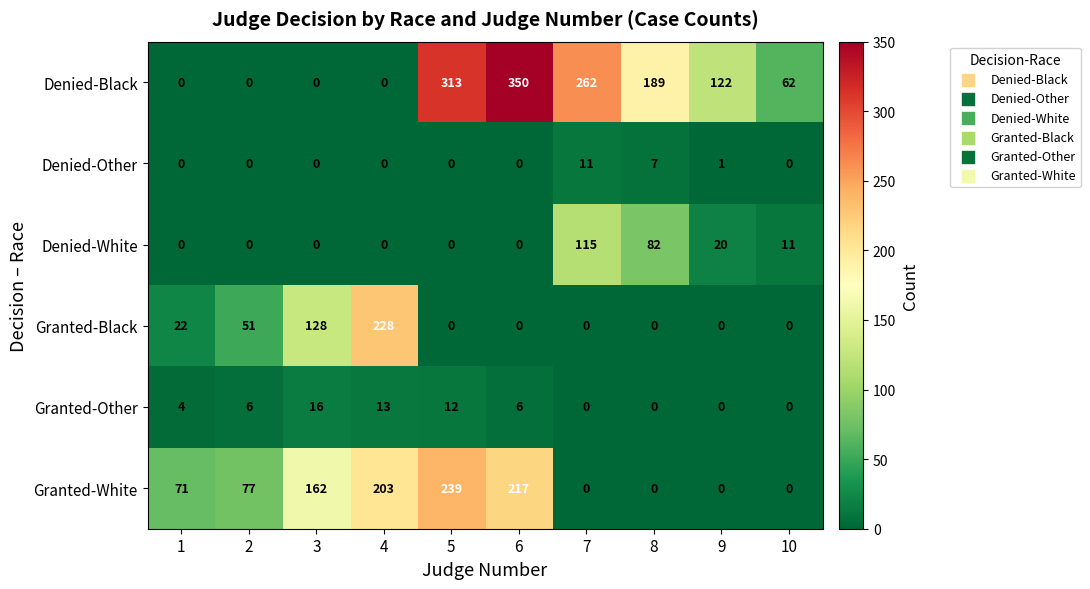

Which category has the highest value across all series?

6